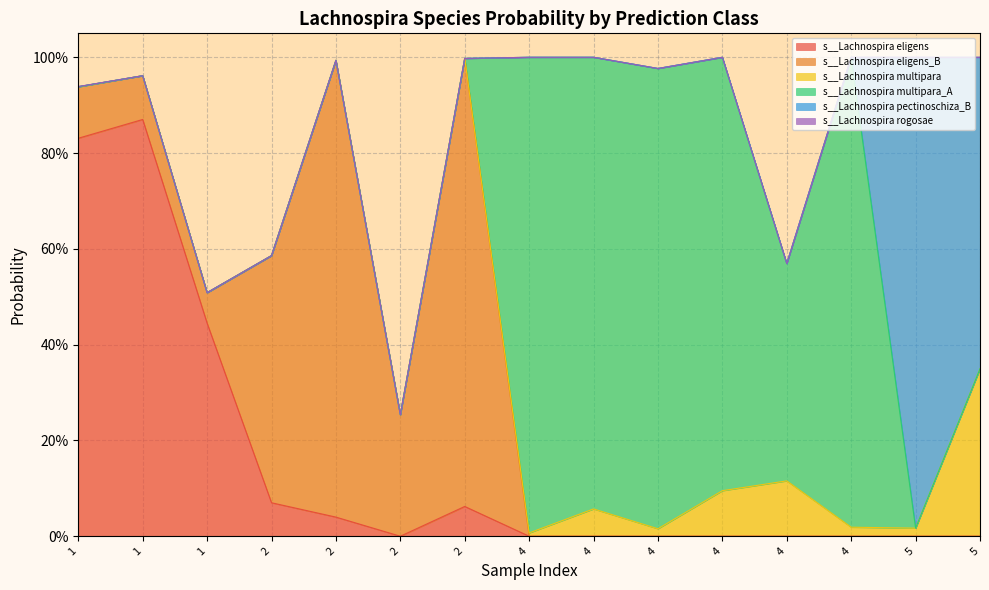

At which label is s__Lachnospira multipara_A closest to 0?

5